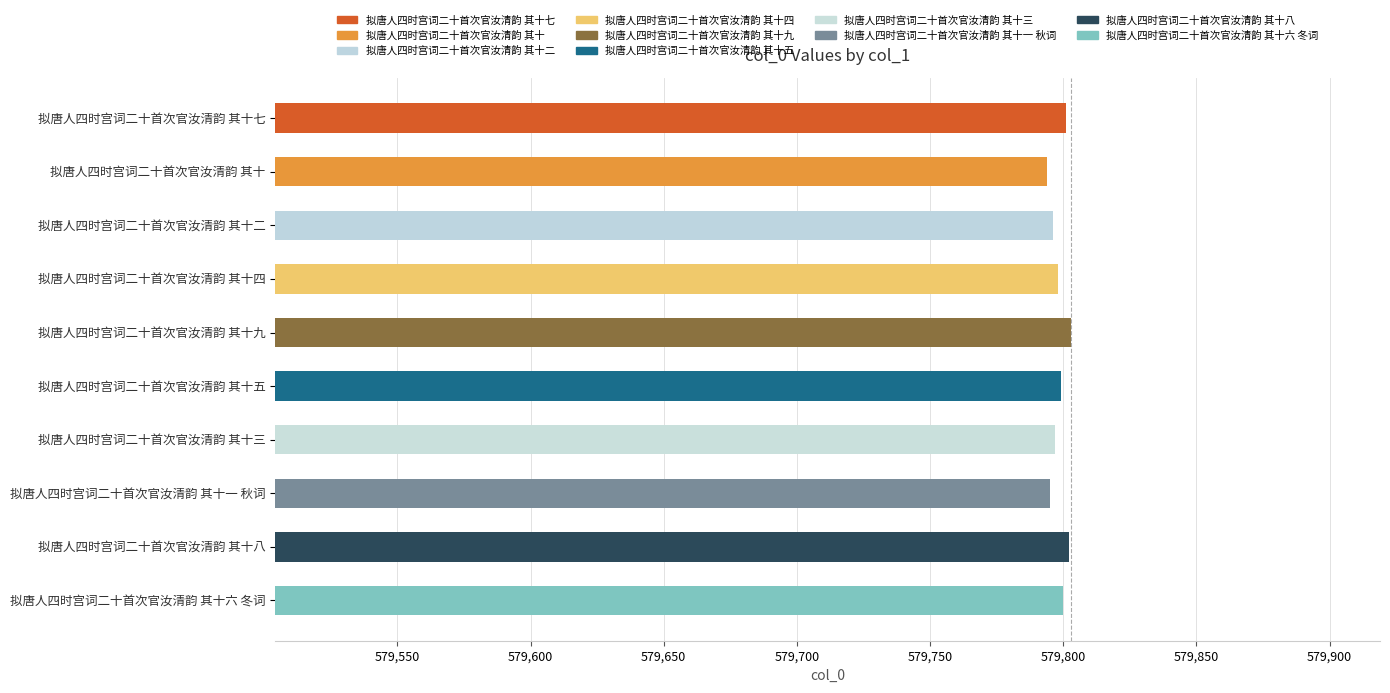

Approximately how many times larger is the value at 拟唐人四时宫词二十首次官汝清韵 其十四 compared to 拟唐人四时宫词二十首次官汝清韵 其十一 秋词?

1.0